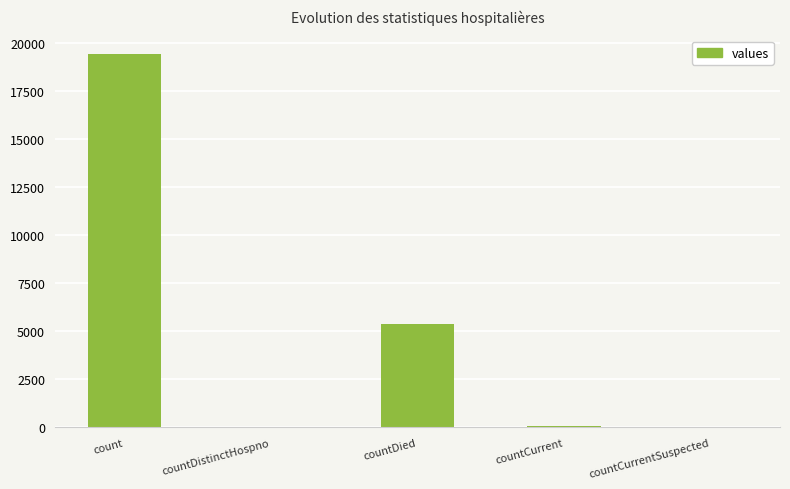

Is it true that the value at count is 31462?

False